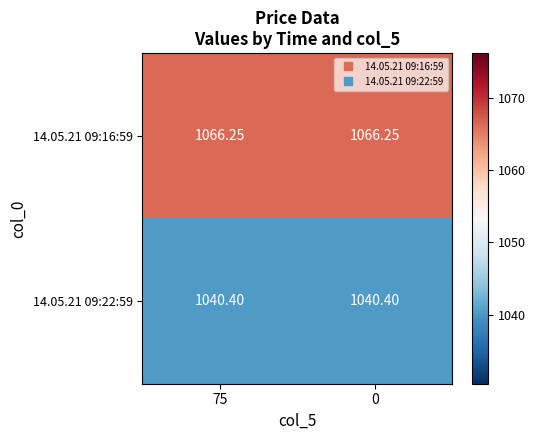

Is the value of 14.05.21 09:22:59 at 0 greater than the value of 14.05.21 09:16:59 at 75?

No